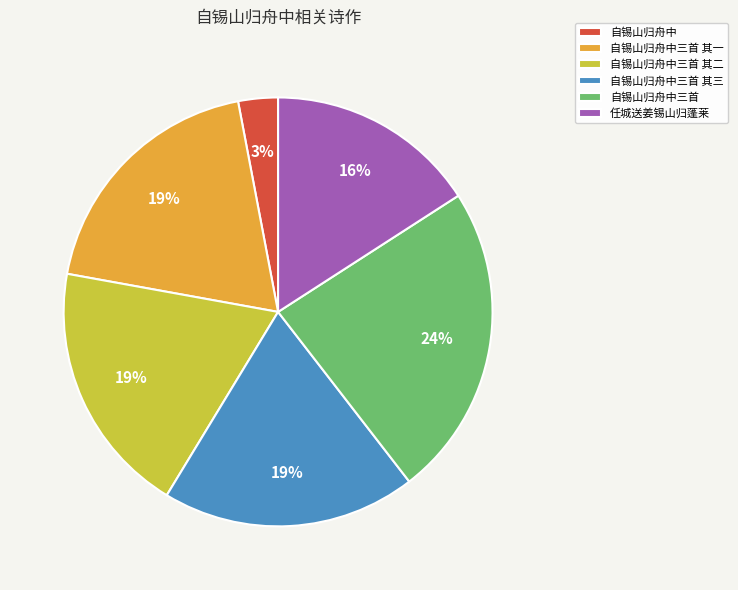

How many slices are in this pie chart?

6